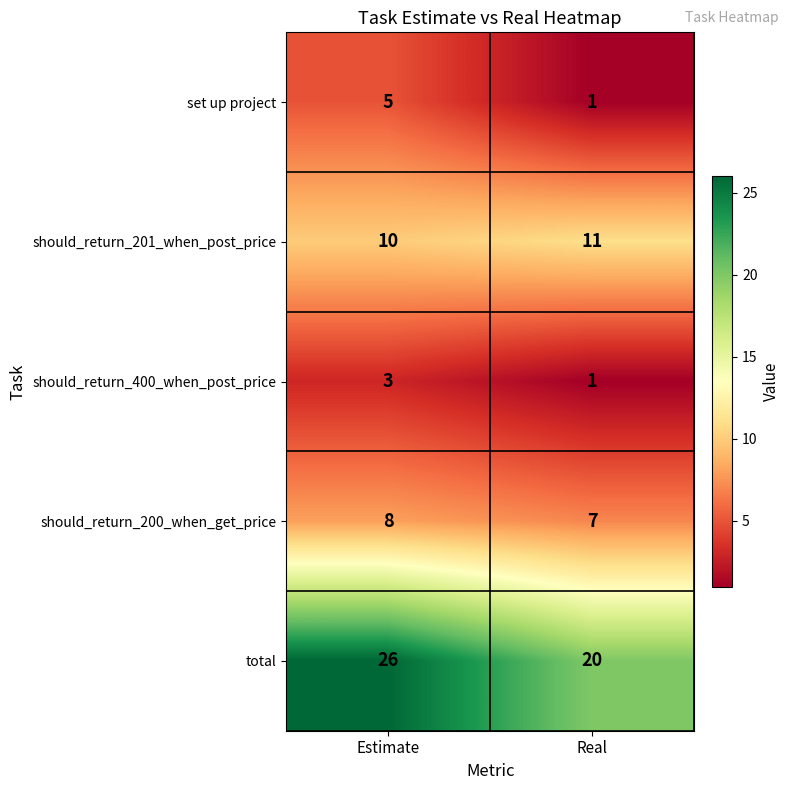

Rank the series by their maximum value, from lowest to highest.

should_return_400_when_post_price, set up project, should_return_200_when_get_price, should_return_201_when_post_price, total